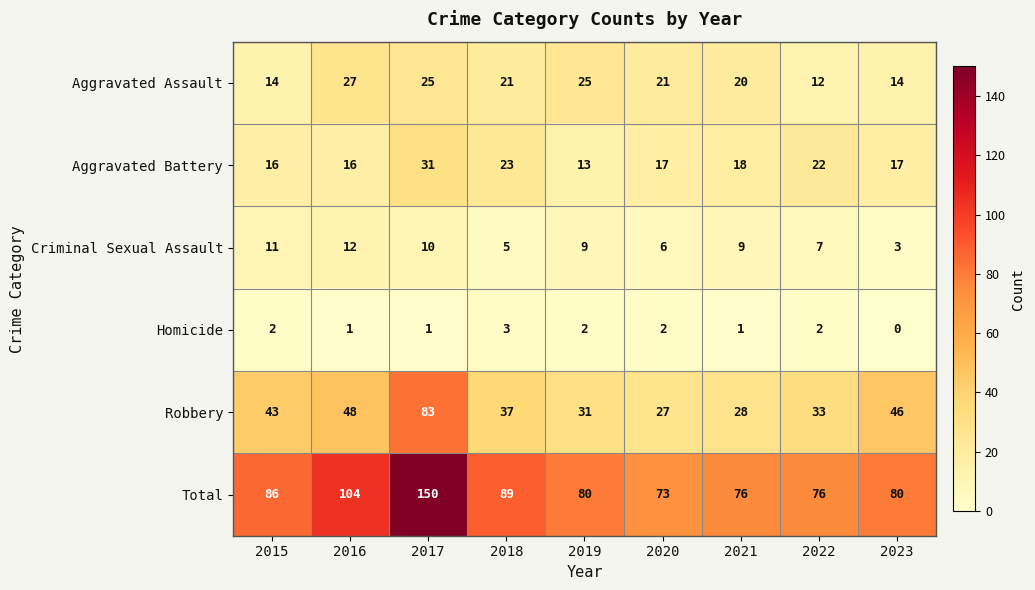

What is the total value across all series at 2016?

208